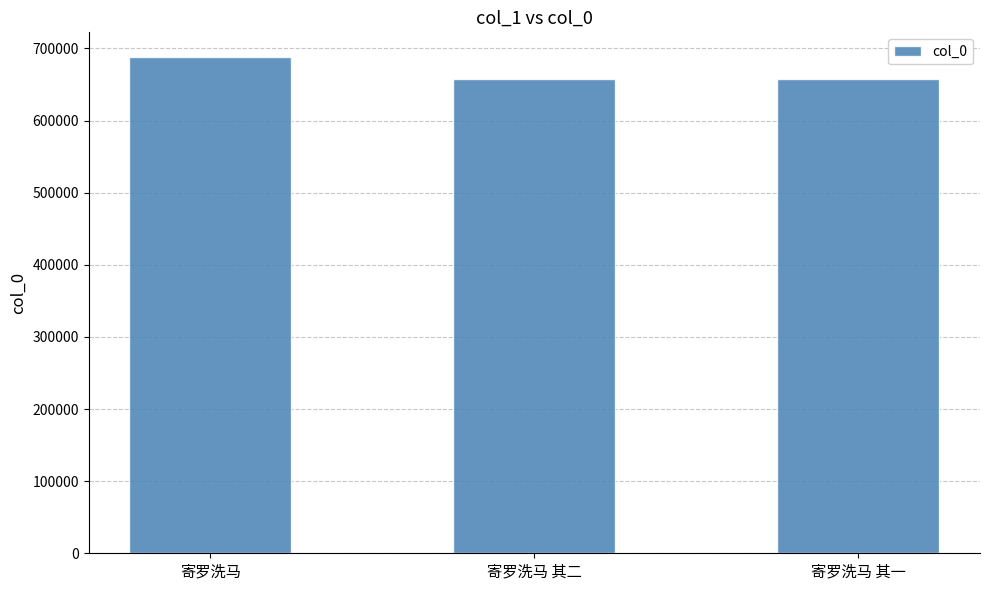

The value at 寄罗洗马 is 687872. True or false?

True